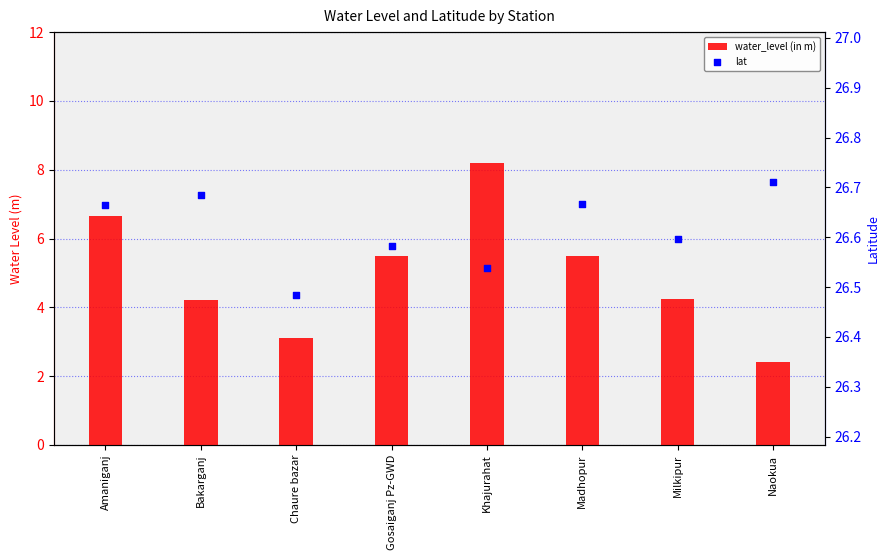

Is the value of water_level (in m) at Madhopur greater than the value of lat at Milkipur?

No